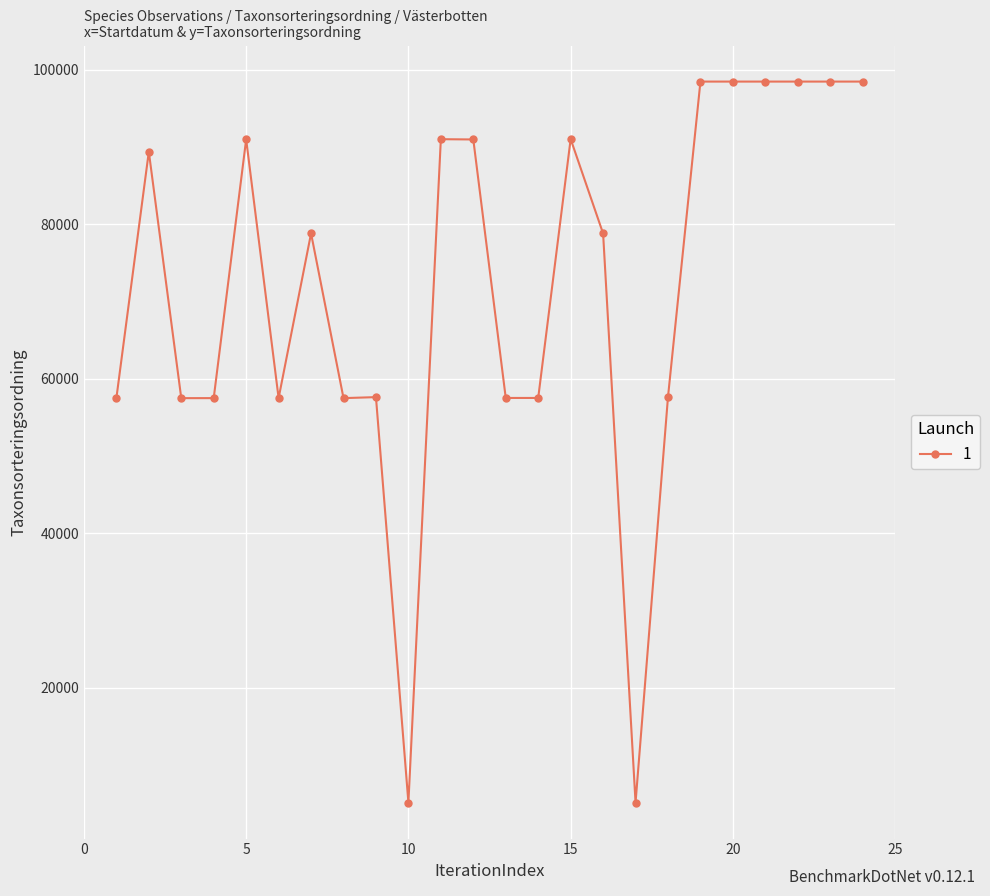

What is the difference between the maximum and minimum values?

93291